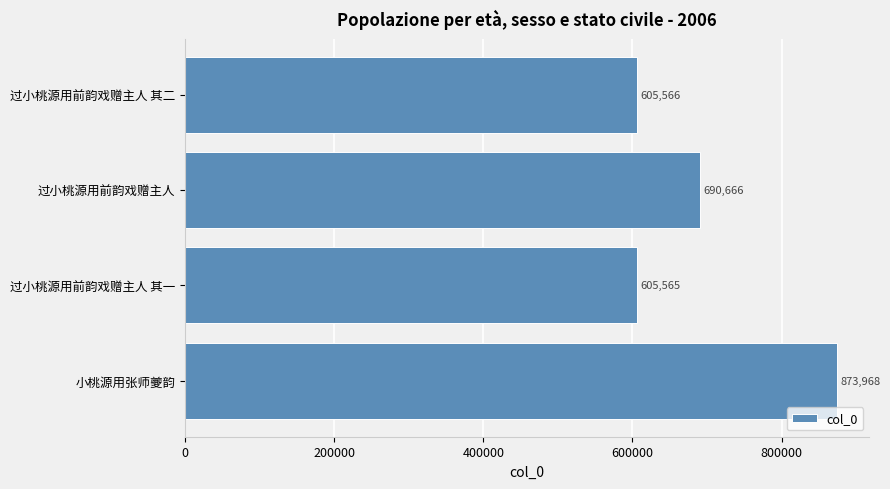

True or false: the data shows 605565 at 过小桃源用前韵戏赠主人 其一.

True